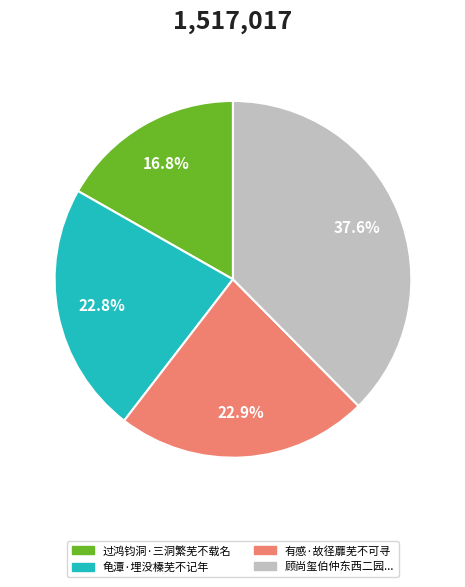

Is there a majority slice in this chart?

No